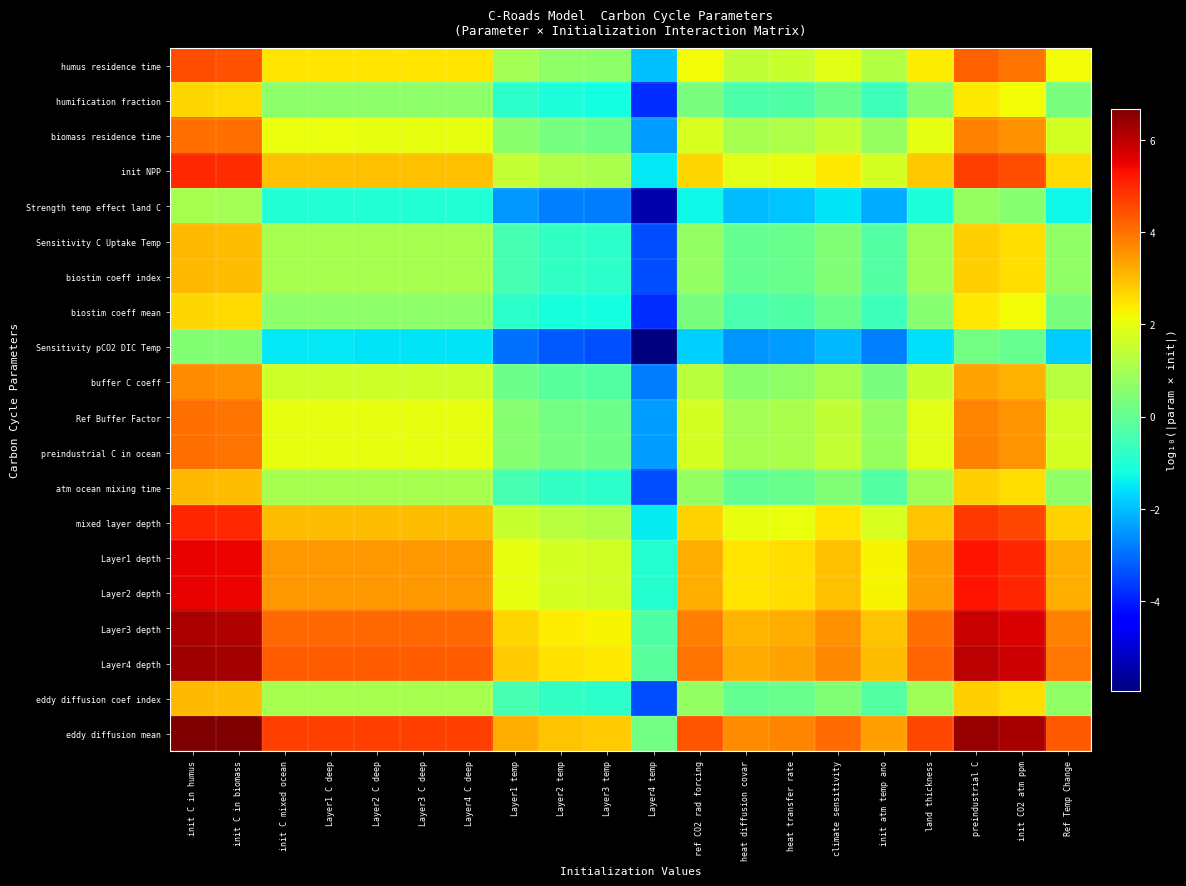

At init C mixed ocean, list the series in order from smallest to largest.

Sensitivity pCO2 DIC Temp, Strength temp effect land C, biostim coeff mean, humification fraction, Sensitivity C Uptake Temp, biostim coeff index, atm ocean mixing time, eddy diffusion coef index, buffer C coeff, Ref Buffer Factor, preindustrial C in ocean, biomass residence time, humus residence time, init NPP, mixed layer depth, Layer1 depth, Layer2 depth, Layer3 depth, Layer4 depth, eddy diffusion mean